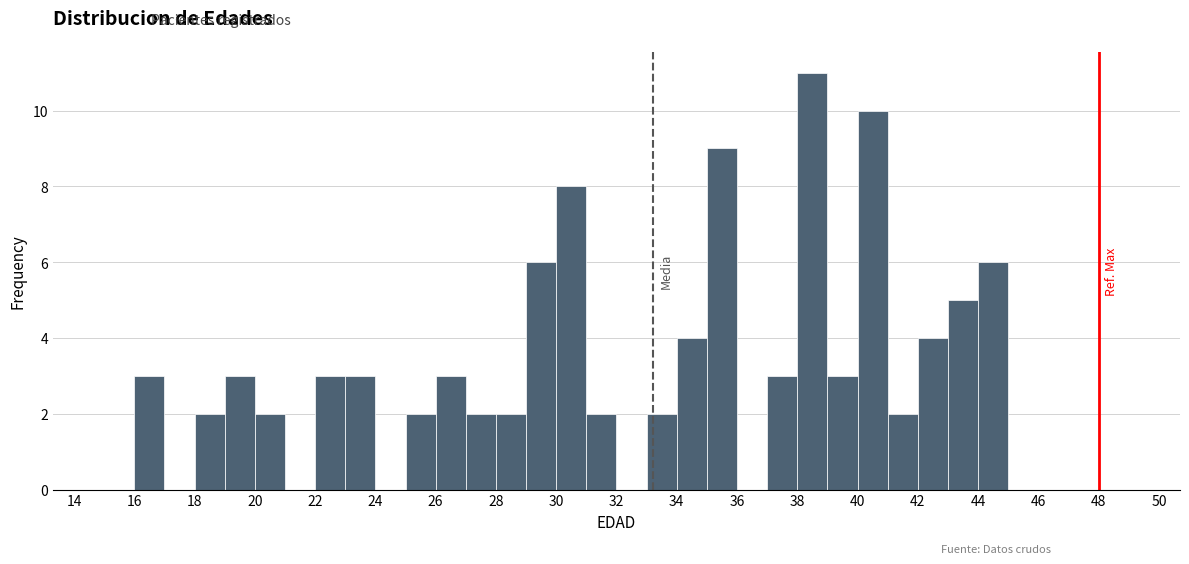

Reading left to right, transcribe this chart: for each bar, give the range it covers on the x-axis and its height. The values are not printed on the chart, so give them approximately, as read against the axis.

15 to 16: 0
16 to 17: 3
17 to 18: 0
18 to 19: 2
19 to 20: 3
20 to 21: 2
21 to 22: 0
22 to 23: 3
23 to 24: 3
24 to 25: 0
25 to 26: 2
26 to 27: 3
27 to 28: 2
28 to 29: 2
29 to 30: 6
30 to 31: 8
31 to 32: 2
32 to 33: 0
33 to 34: 2
34 to 35: 4
35 to 36: 9
36 to 37: 0
37 to 38: 3
38 to 39: 11
39 to 40: 3
40 to 41: 10
41 to 42: 2
42 to 43: 4
43 to 44: 5
44 to 45: 6
45 to 46: 0
46 to 47: 0
47 to 48: 0
48 to 49: 0